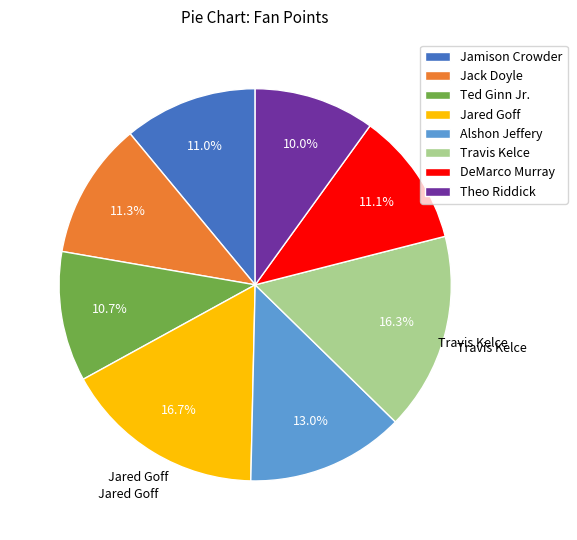

Which slice is the smallest?

Theo Riddick